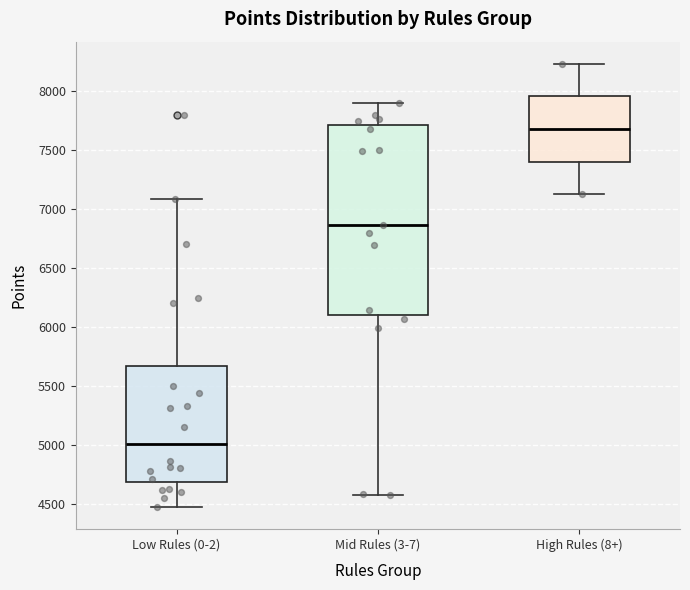

Reading left to right, transcribe this box plot: for each box, give where its median line is, the range the box spans, and where its two whiskers end, as read against the y-axis. The values are not printed on the chart, so give them approximately, as read against the axis.

Low Rules (0-2): median 5000, box 4700 to 5650, whiskers 4500 to 7100
Mid Rules (3-7): median 6850, box 6100 to 7700, whiskers 4600 to 7900
High Rules (8+): median 7700, box 7400 to 7950, whiskers 7100 to 8250